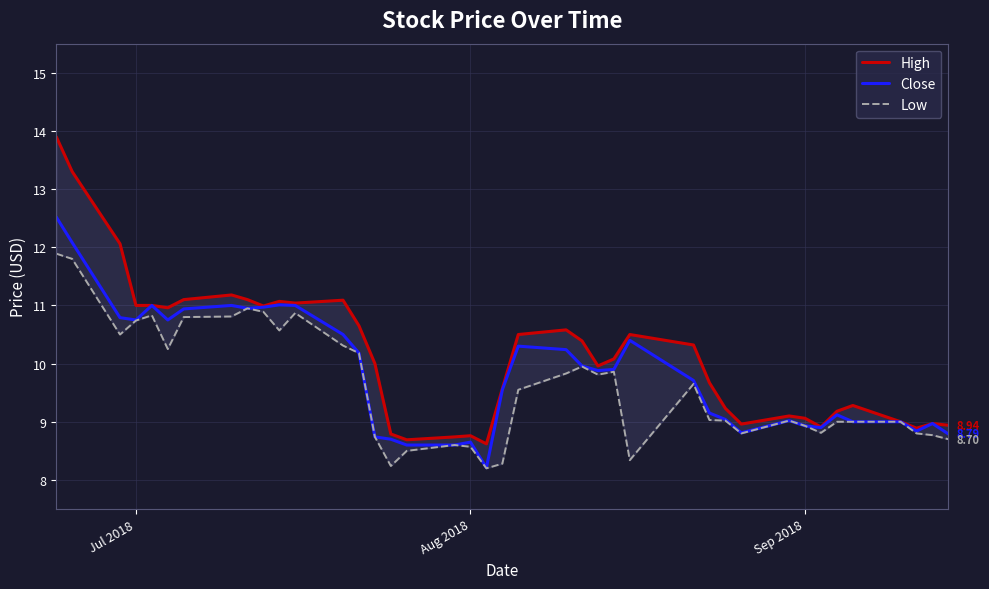

What are all the series names shown in the legend?

High, Close, Low